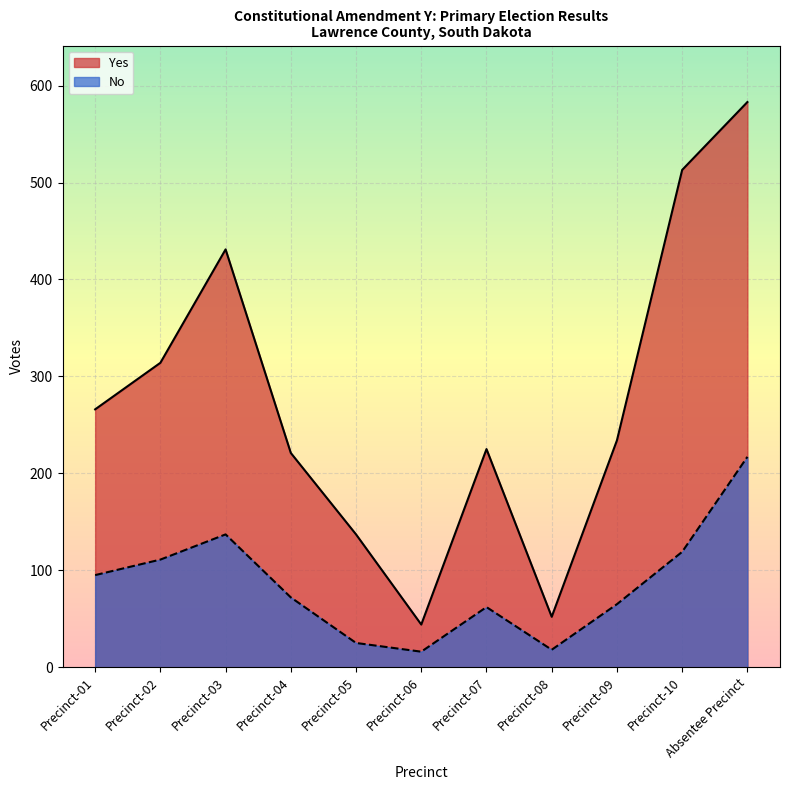

At which label does No first exceed 72?

Precinct-01